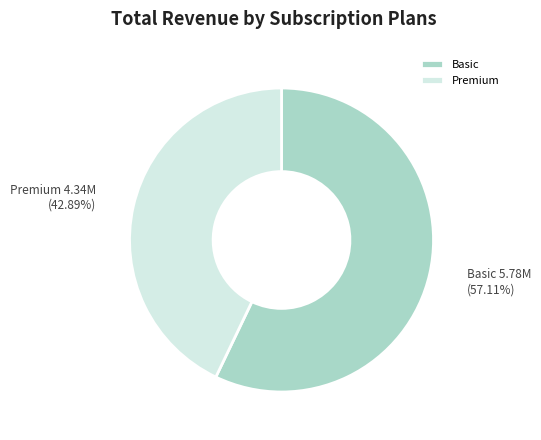

Count the number of slices in the pie.

2